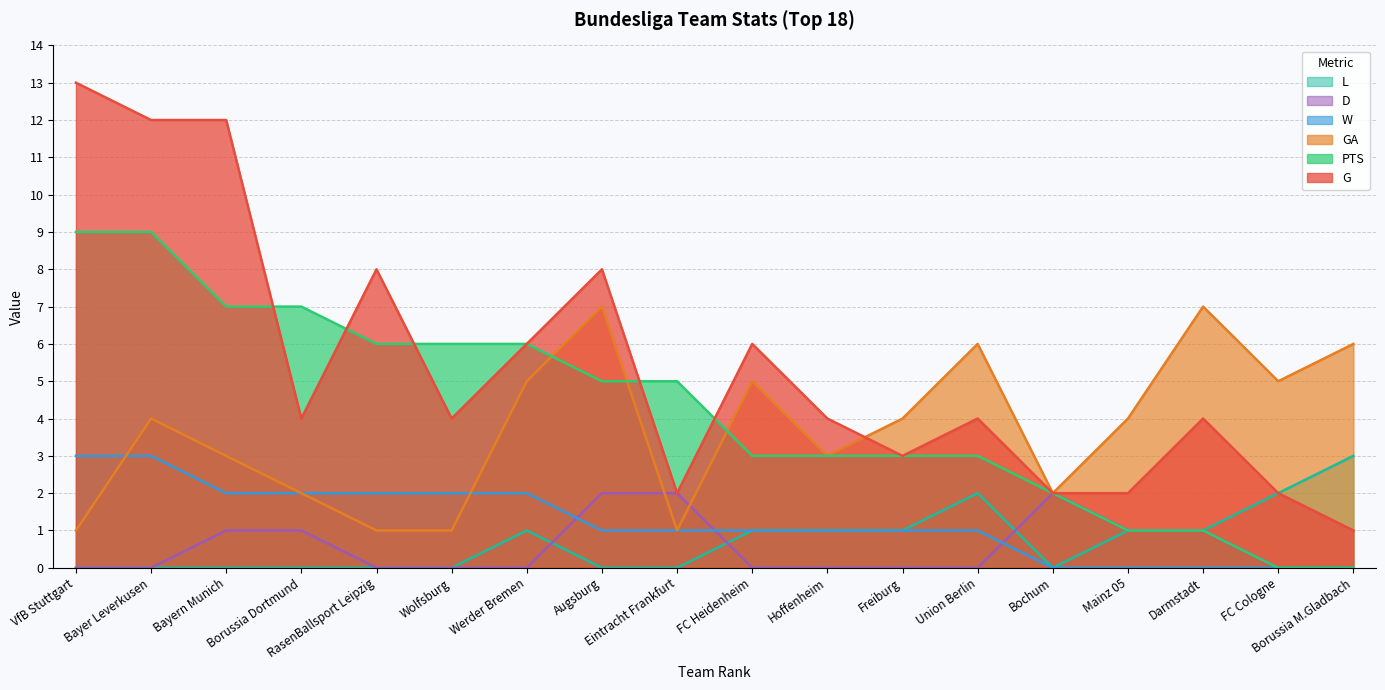

What is the difference between the highest and lowest values at Borussia Dortmund?

7